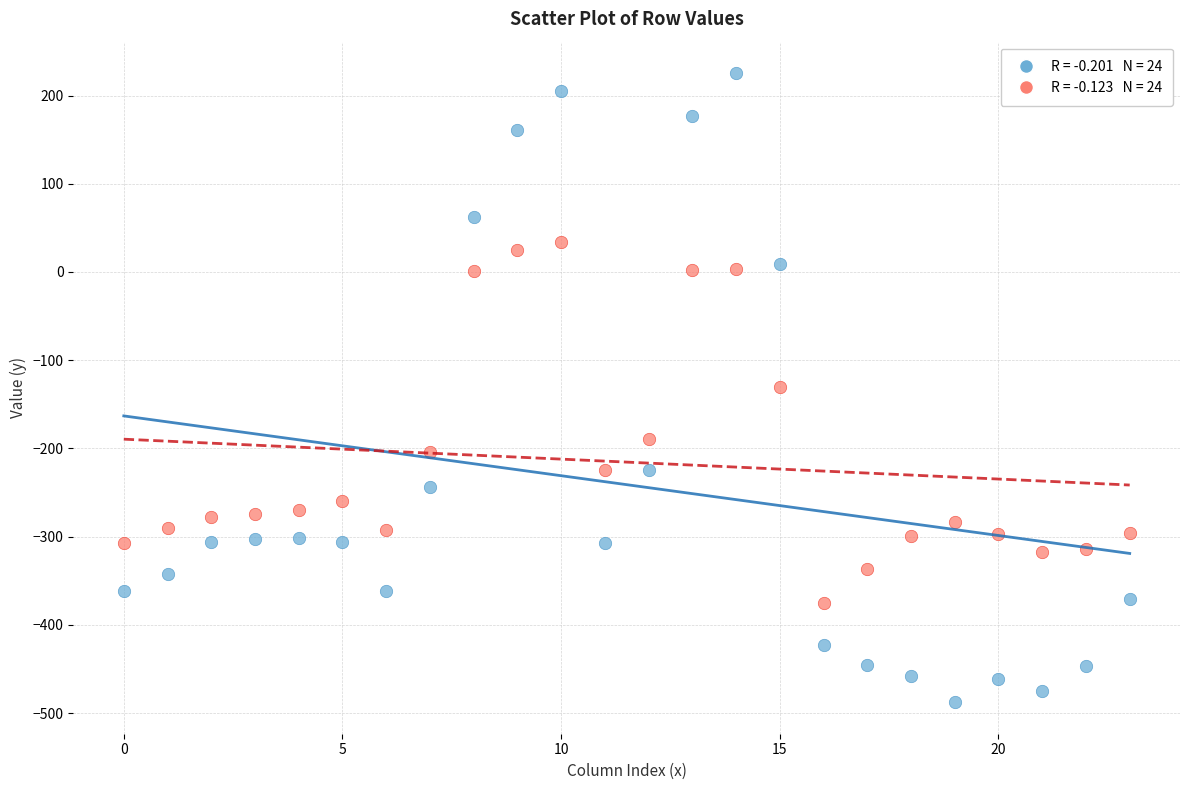

Across all data points, what is the range of Y values (max minus min)?

713.2